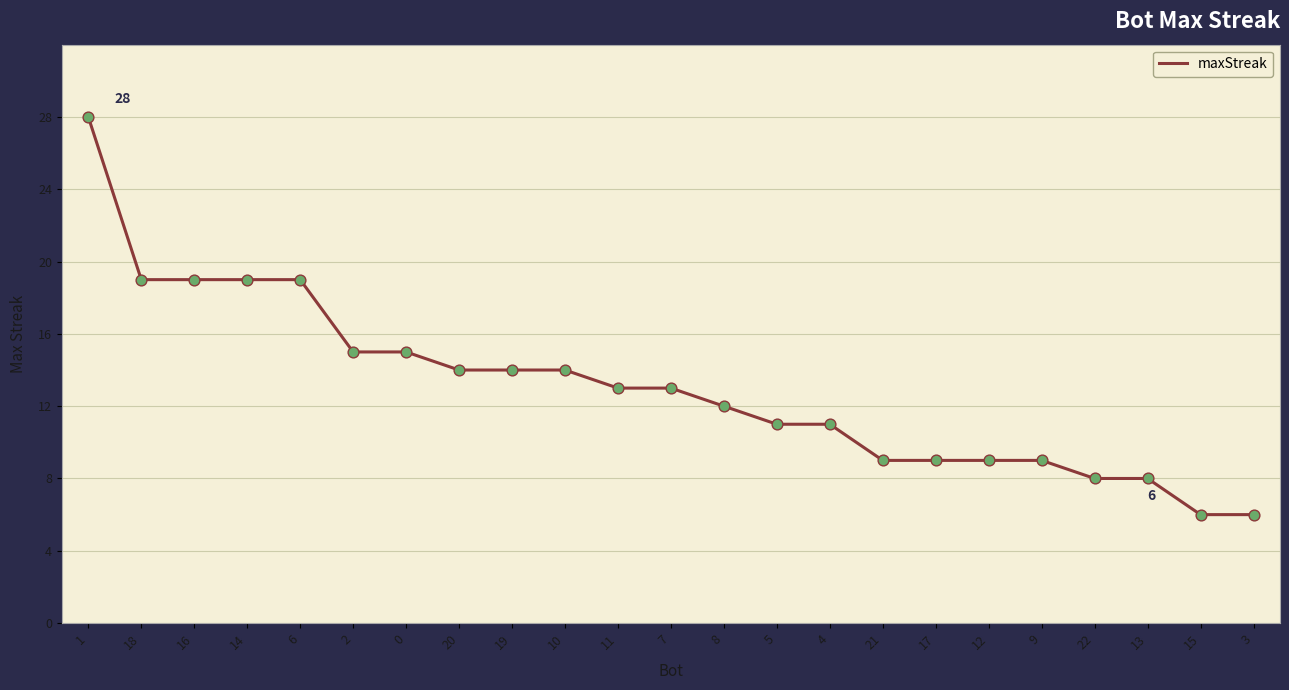

Approximately how many times larger is the value at 0 compared to 11?

1.2